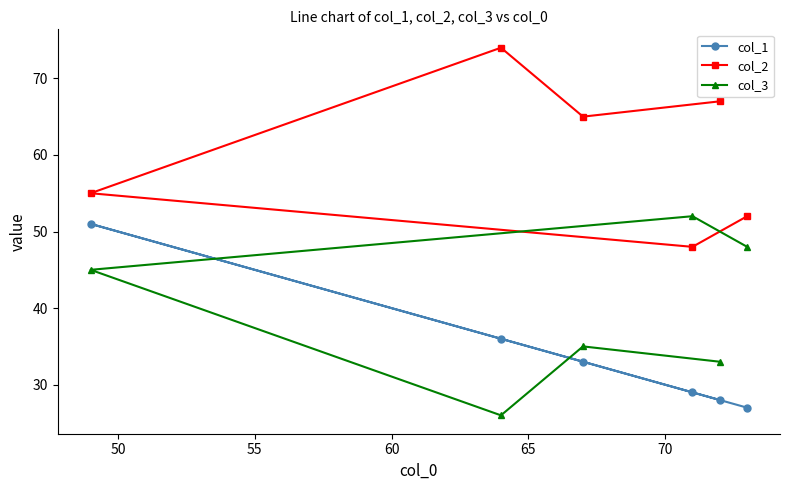

After their last crossing, which series has the higher values: col_2 or col_3?

col_2